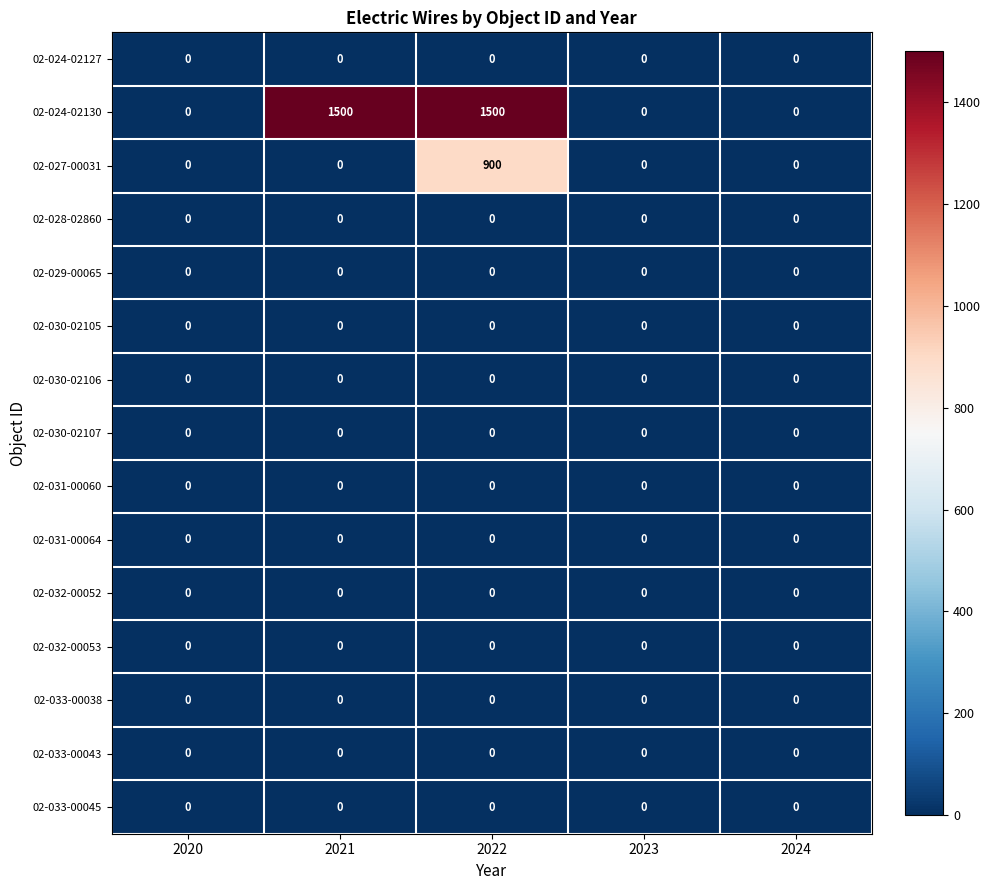

The 02-024-02130 series shows 904 at 2024. True or false?

False